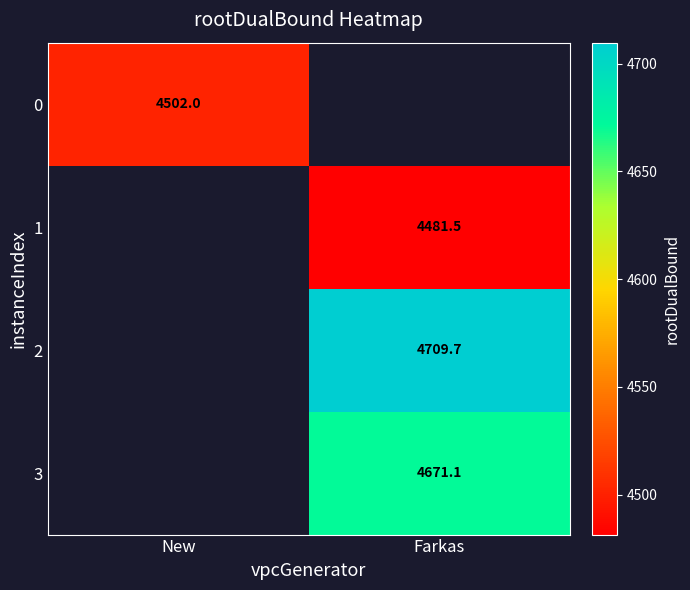

True or false: 3 has a value of 7353.4 at Farkas.

False